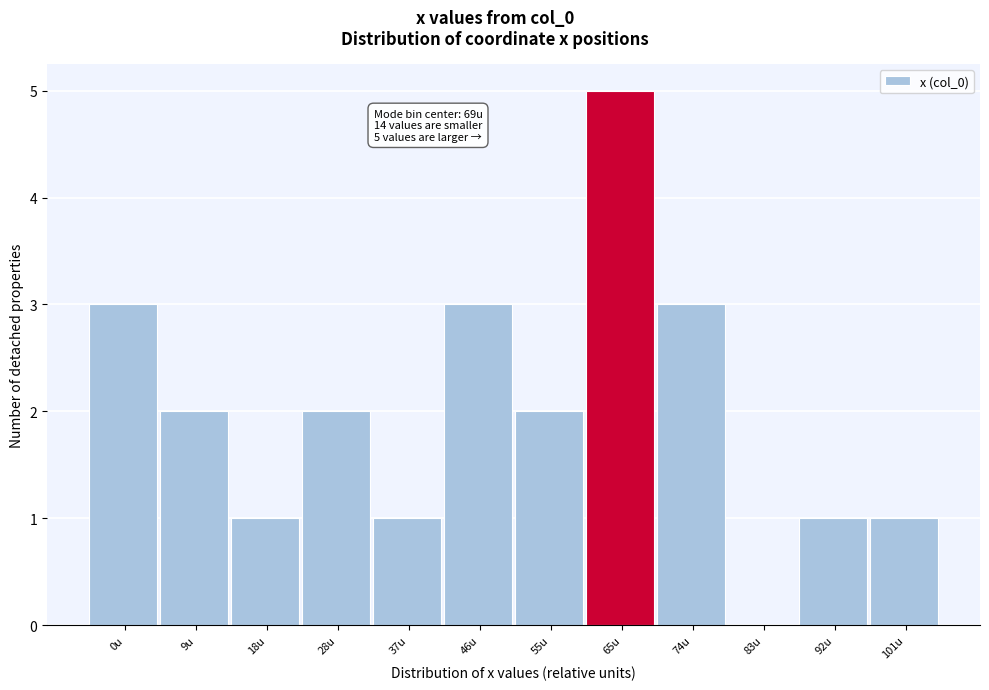

Reading left to right, extract all data points from this chart.

0u=3	9u=2	18u=1	28u=2	37u=1	46u=3	55u=2	65u=5	74u=3	83u=0	92u=1	101u=1